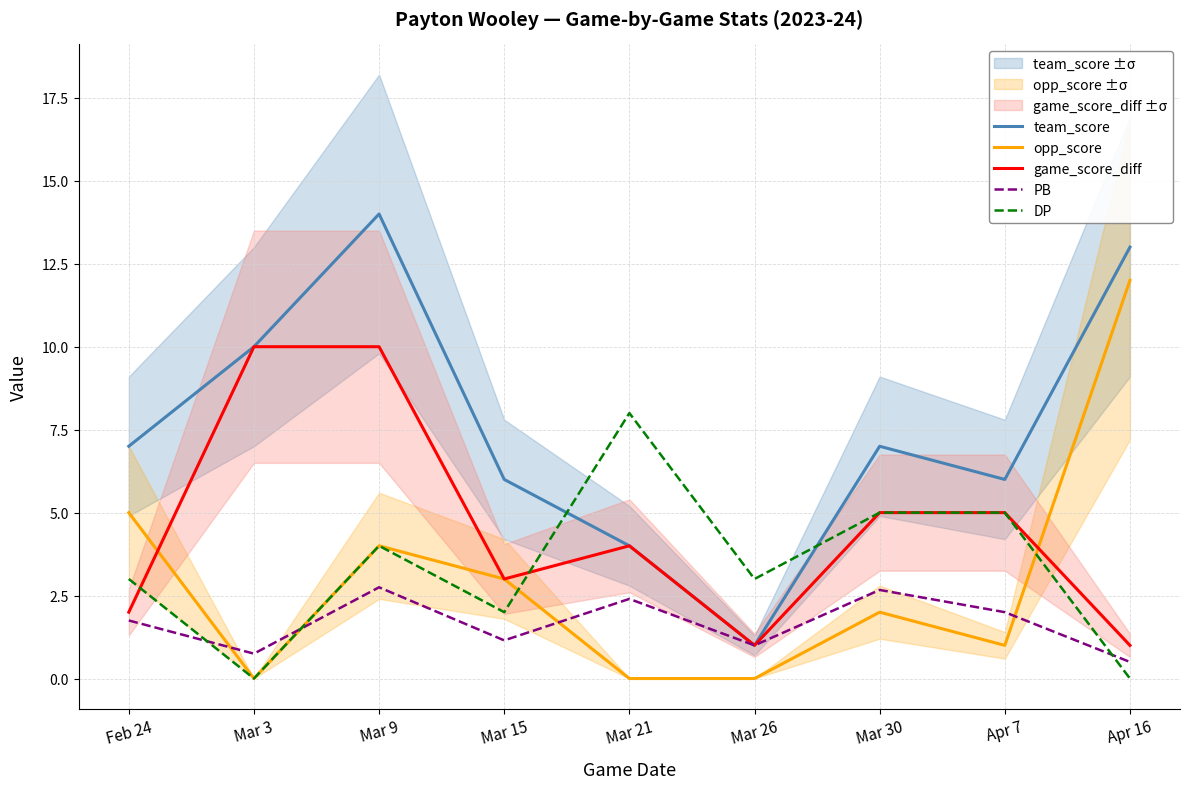

The PB series shows 0.7 at Apr 16. True or false?

False